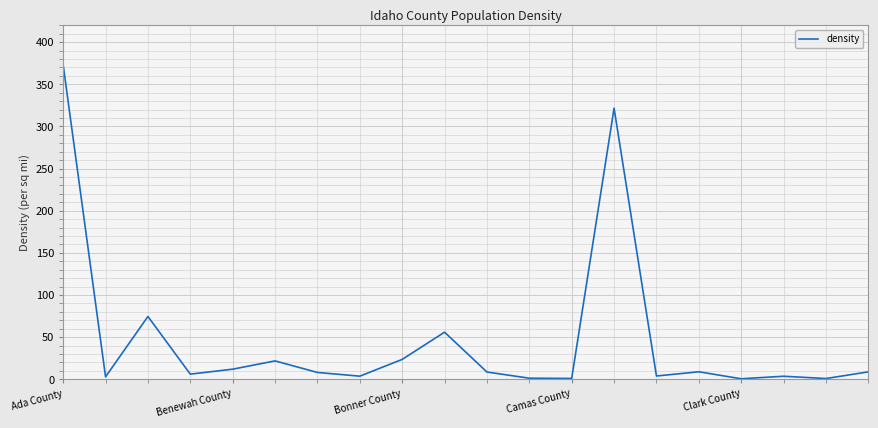

What is the maximum value shown in the chart?

372.8